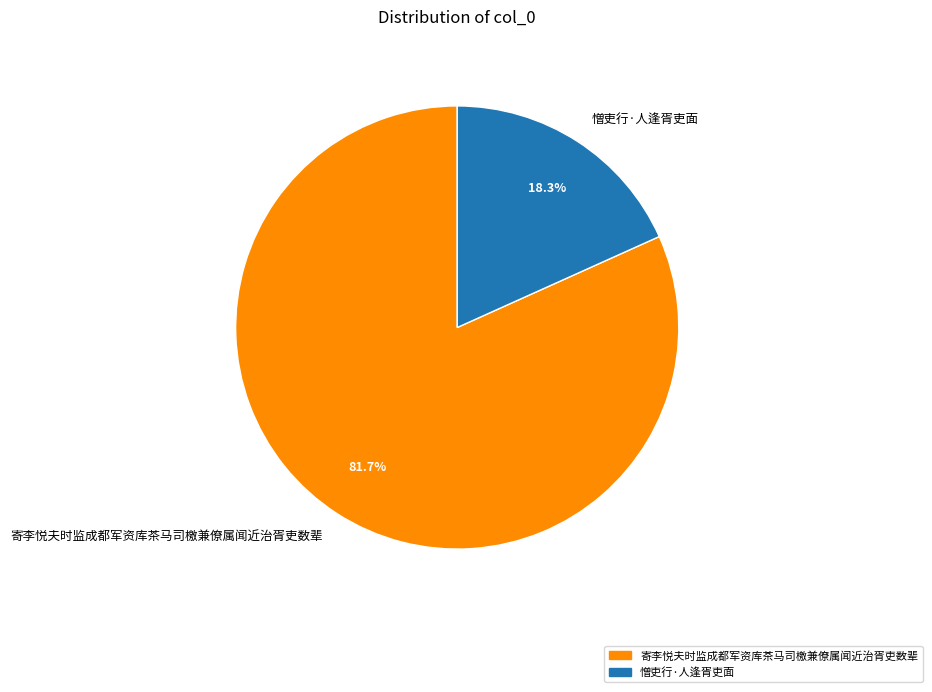

What percentage is the 憎吏行·人逢胥吏面 slice, to the nearest percent?

18%